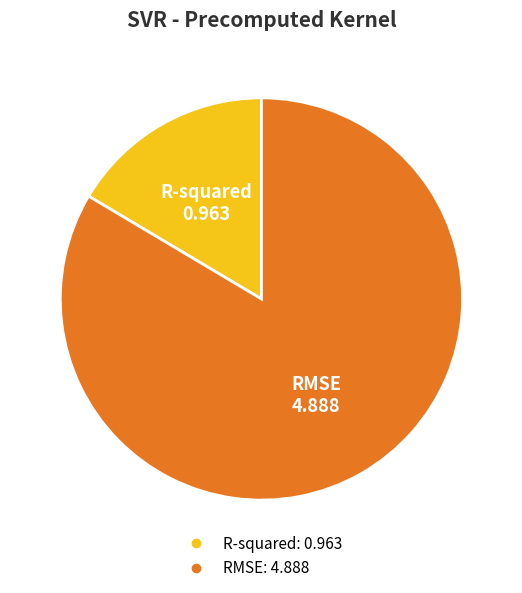

Is it true that R-squared is 11% of the pie?

False